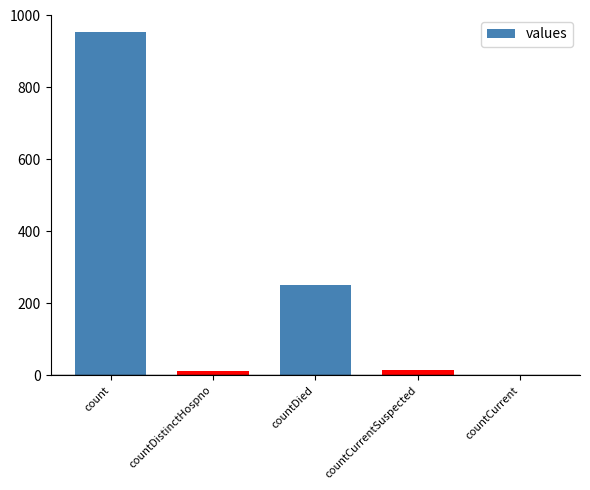

At which category does the chart reach its peak across all series?

count